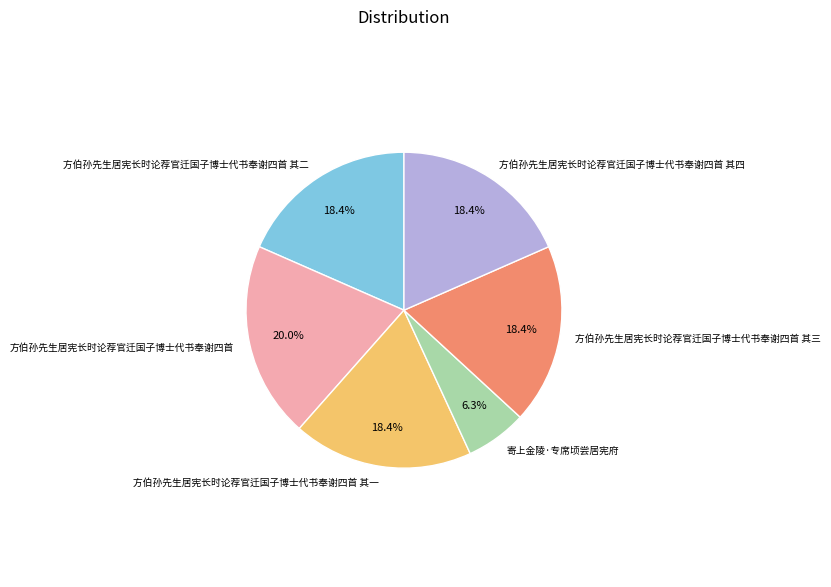

What percentage is NOT represented by 方伯孙先生居宪长时论荐官迁国子博士代书奉谢四首 其四?

81.6%